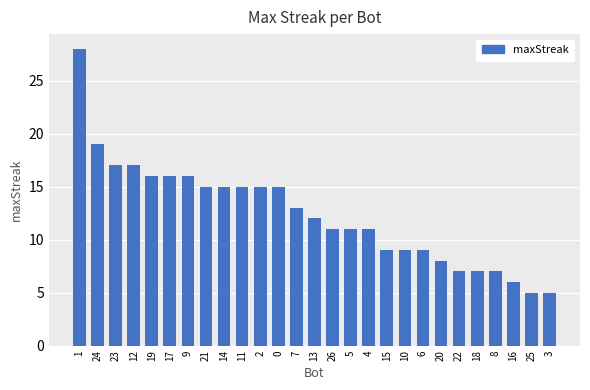

What is the difference between the values at 10 and 3?

4